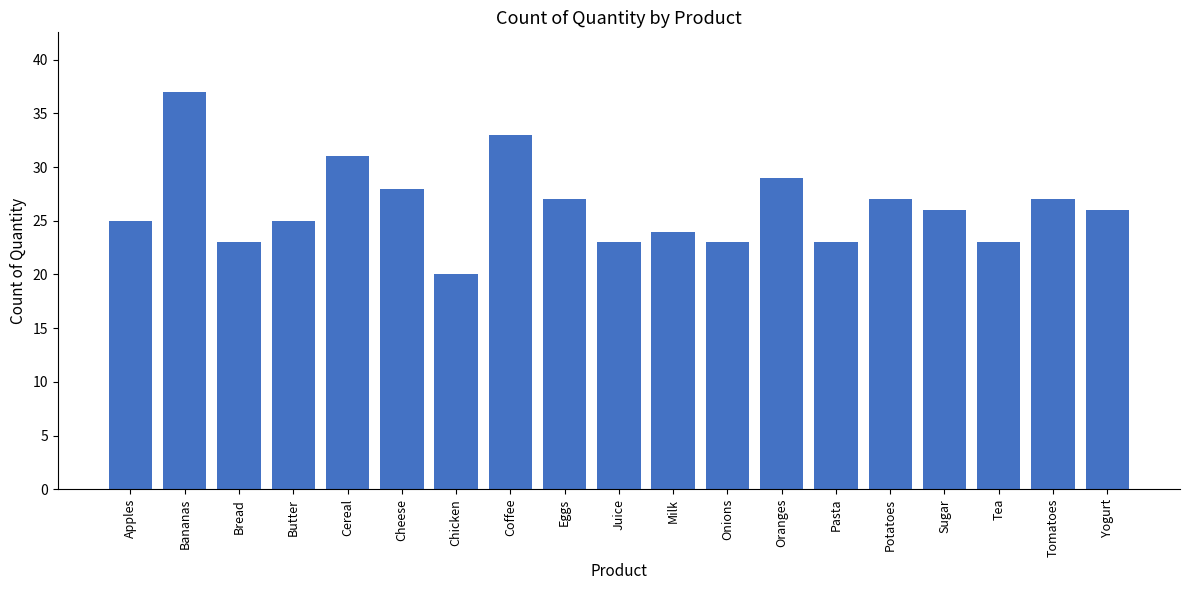

Where is the data nearest to the value 28?

Cheese